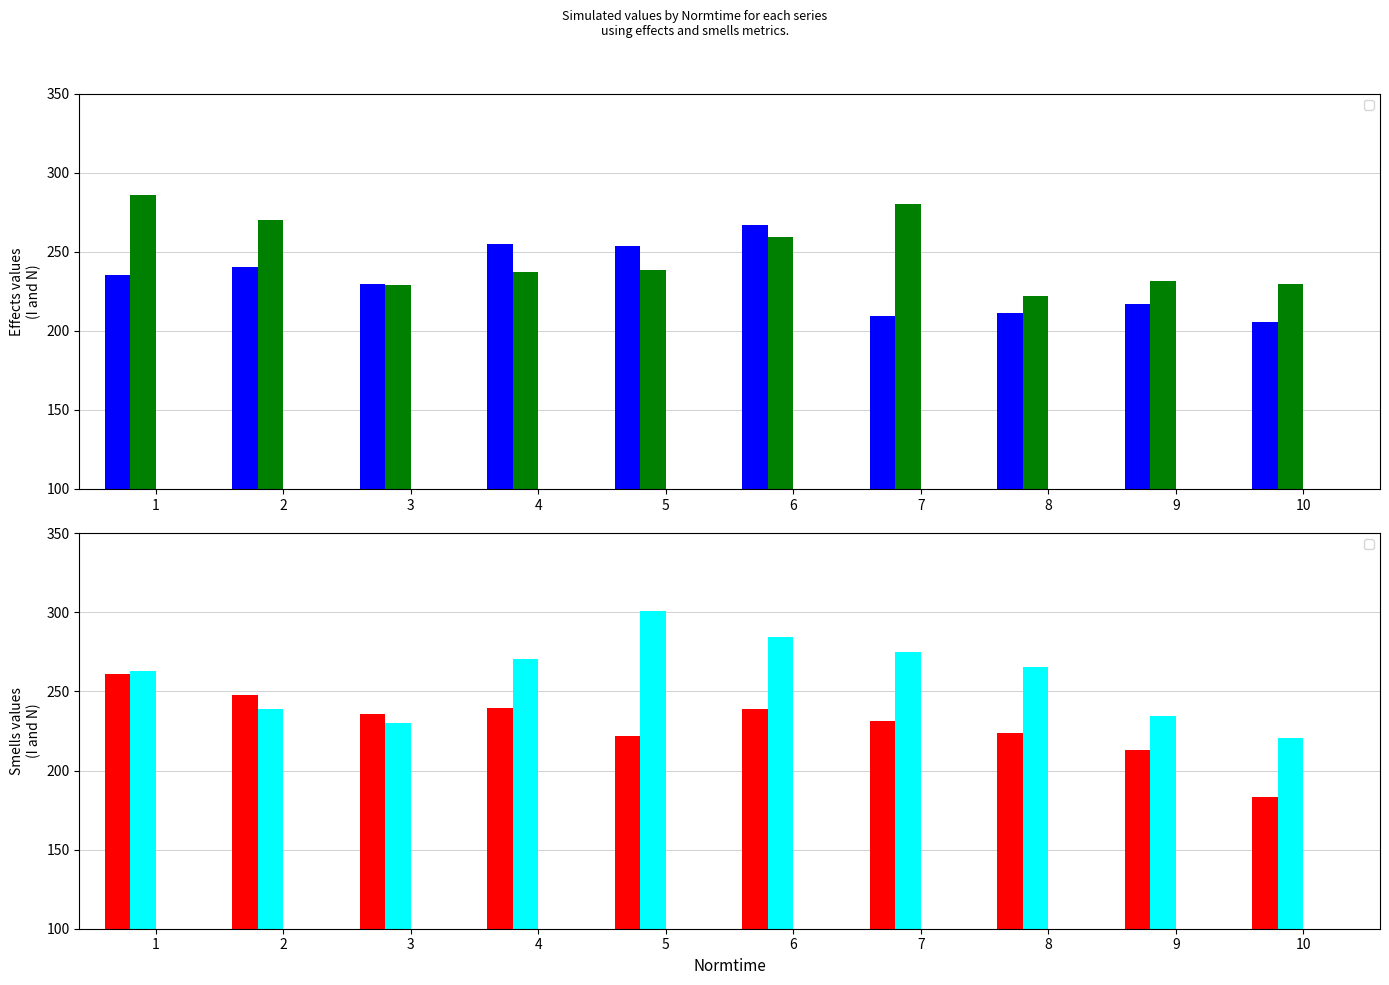

Reading left to right, what are all the values shown in this chart?

_effectsI: 235.4	240.2	229.5	255.0	253.8	266.8	209.4	211.2	217.0	205.7
_effectsN: 285.6	270.0	229.1	236.9	238.3	259.2	280.2	222.0	231.8	229.8
_smellsI: 261.2	247.8	235.4	239.8	221.8	239.0	231.5	224.0	213.0	183.2
_smellsN: 262.8	239.1	230.1	270.7	301.0	284.2	274.7	265.3	234.5	220.7